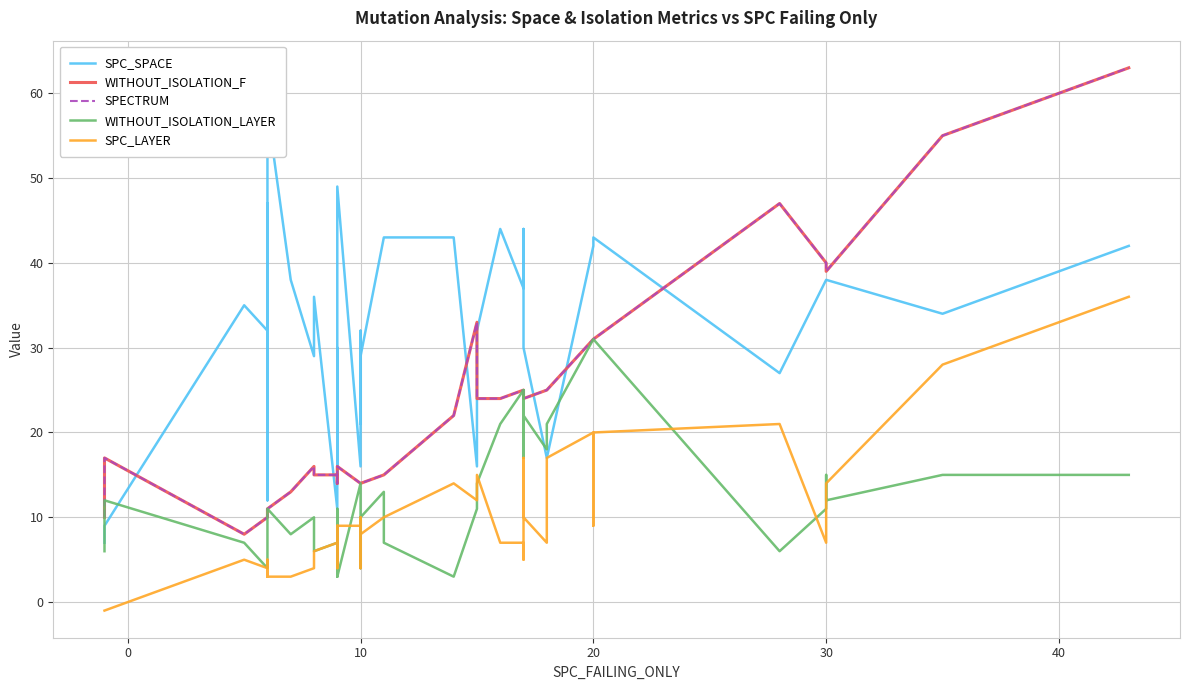

Between 10 and 20, which series saw the biggest shift?

WITHOUT_ISOLATION_F